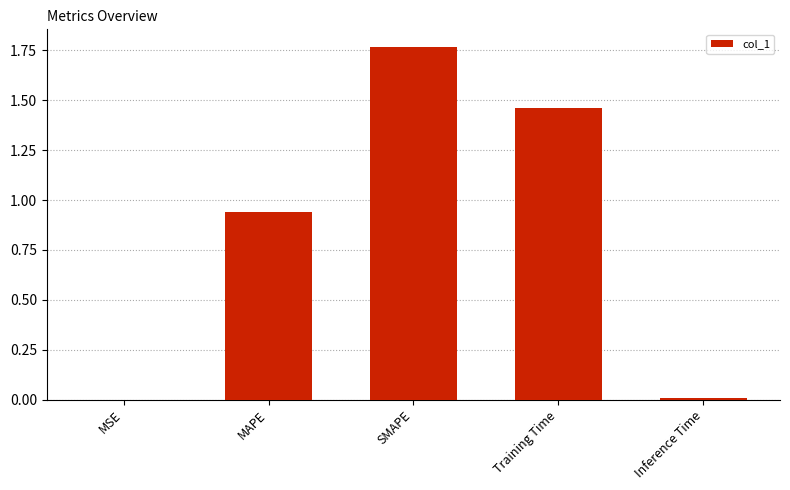

At which category does the chart reach its peak across all series?

SMAPE